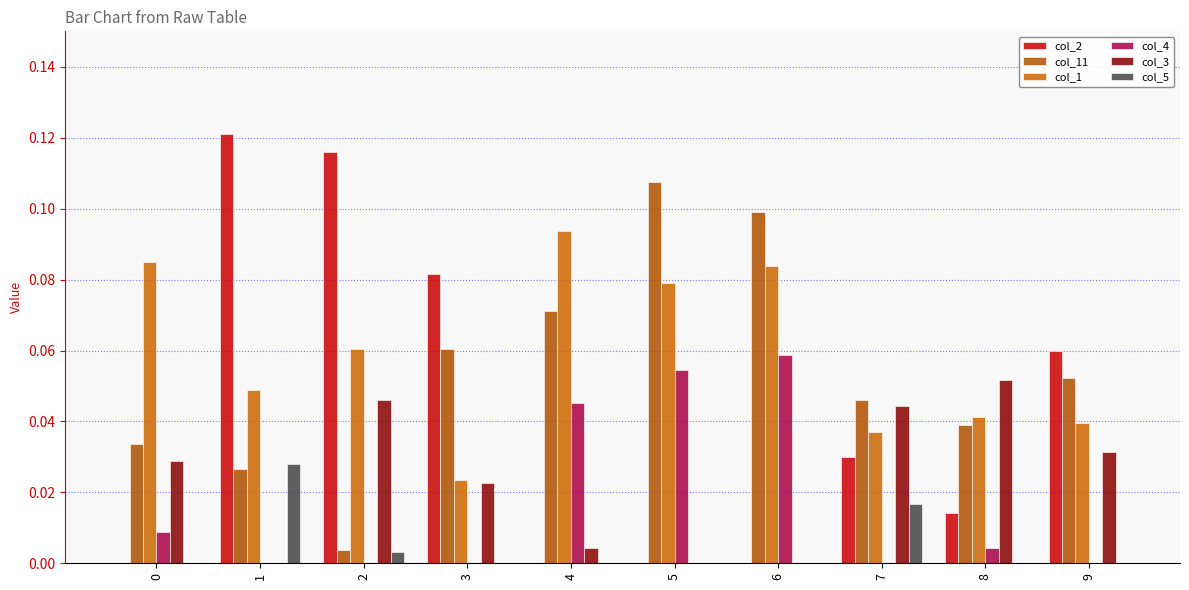

Does the chart contain stacked bars?

No